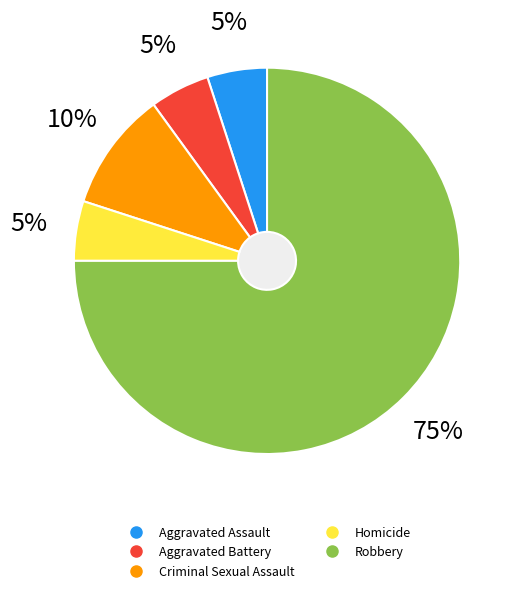

Which slice is the smallest?

Aggravated Assault